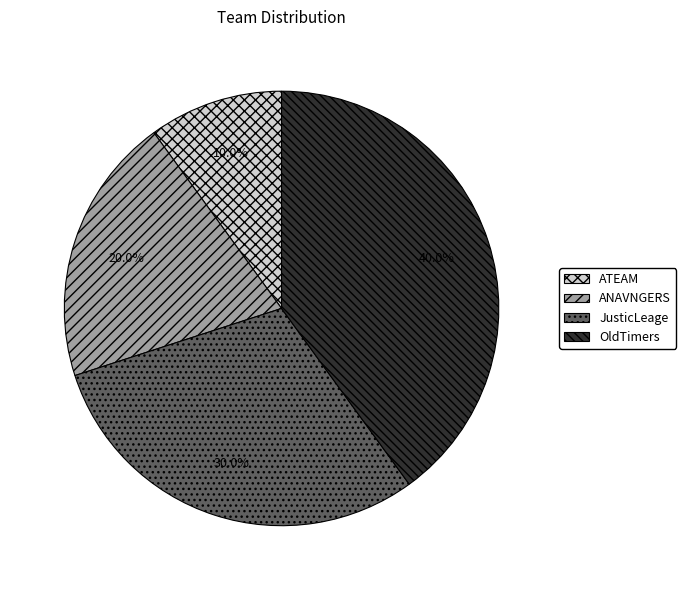

To the nearest percent, what percentage of the pie is ANAVNGERS?

20%